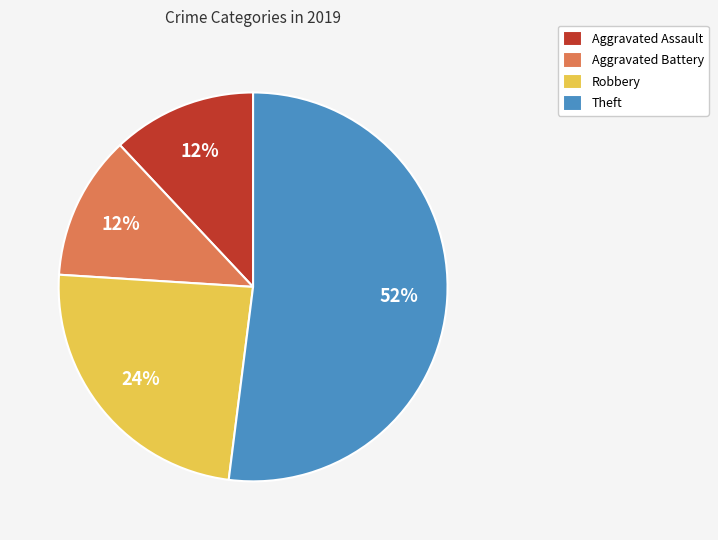

True or false: Aggravated Assault accounts for 12% of the total.

True